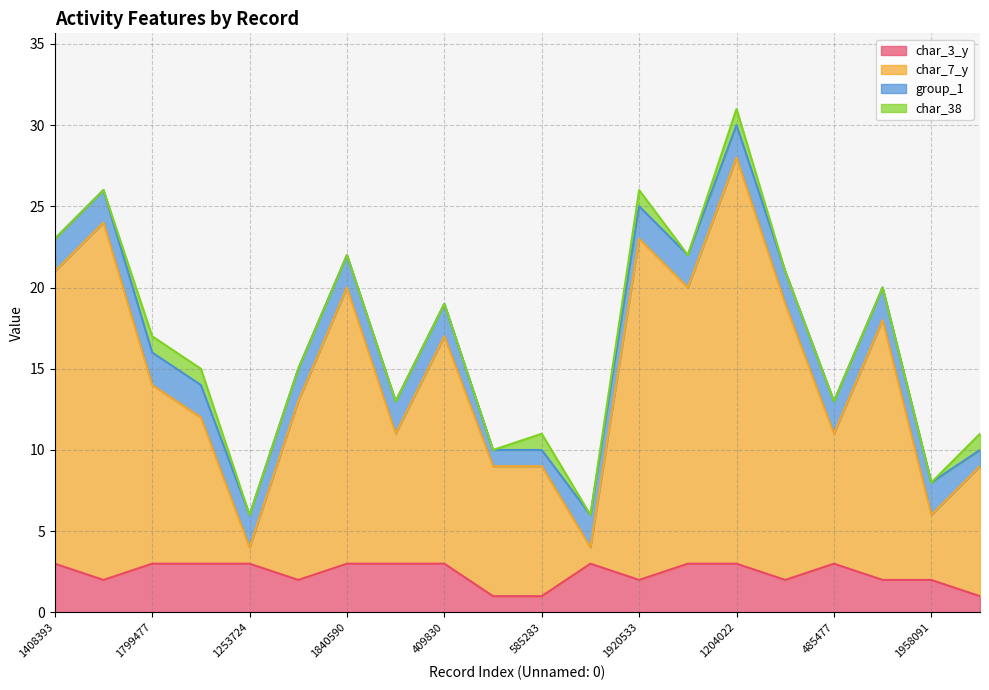

At which category is the sum across all series the highest?

1204022